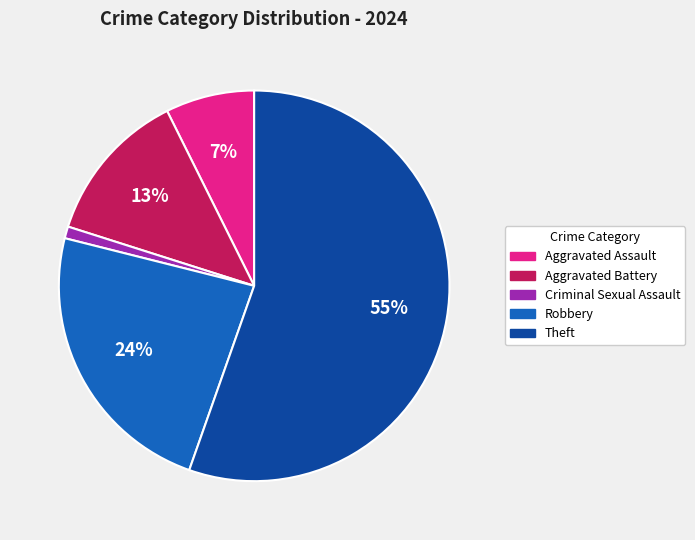

Is there a majority slice in this chart?

Yes